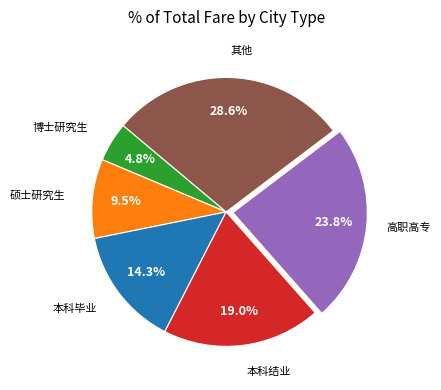

Does any single category account for the majority?

No